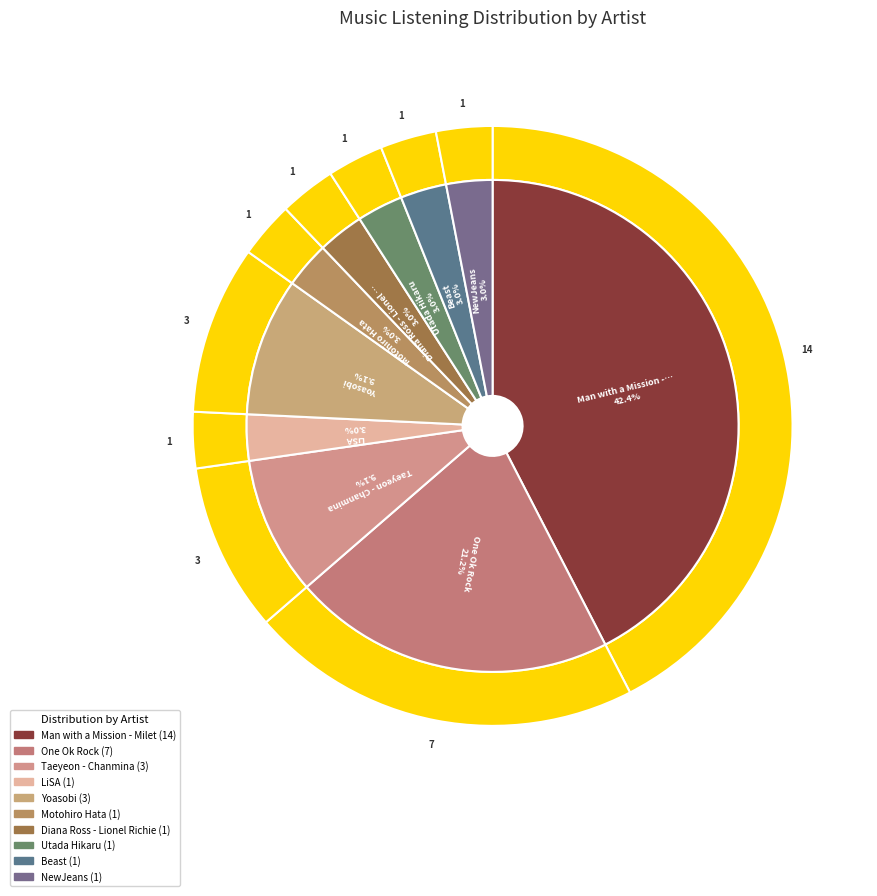

True or false: Diana Ross - Lionel Richie accounts for 14% of the total.

False